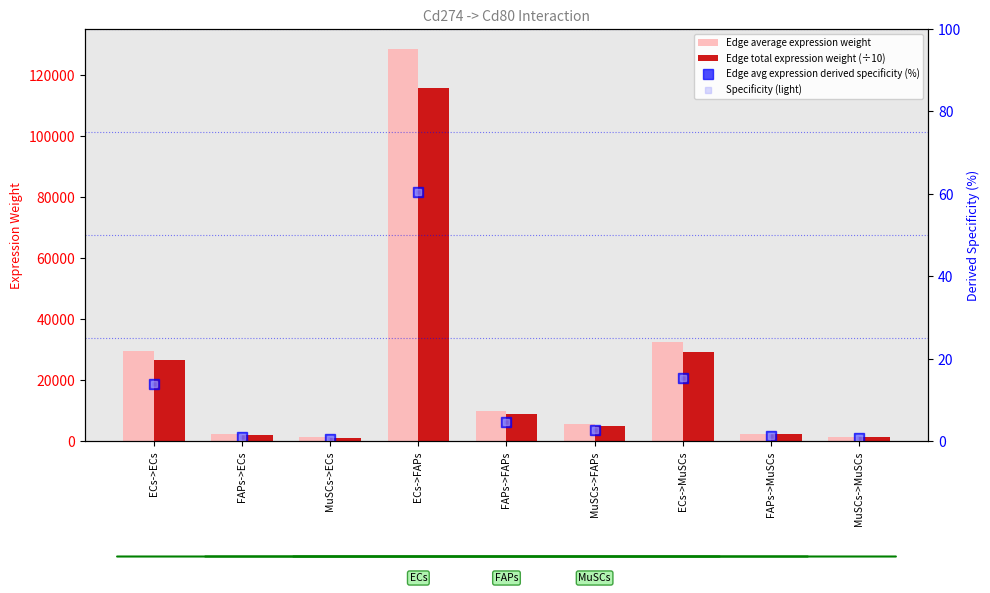

What is the sum of the Edge total expression weight (÷10) values at ECs->MuSCs and FAPs->FAPs?

37996.3